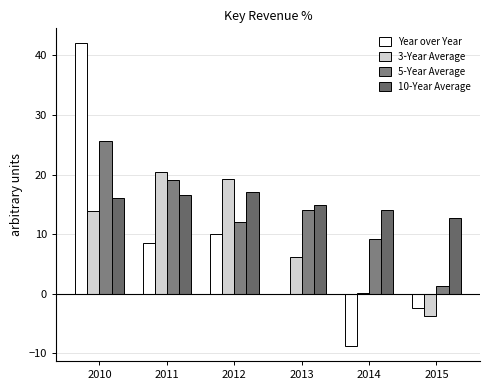

At 2014, list the series in order from largest to smallest.

10-Year Average, 5-Year Average, 3-Year Average, Year over Year